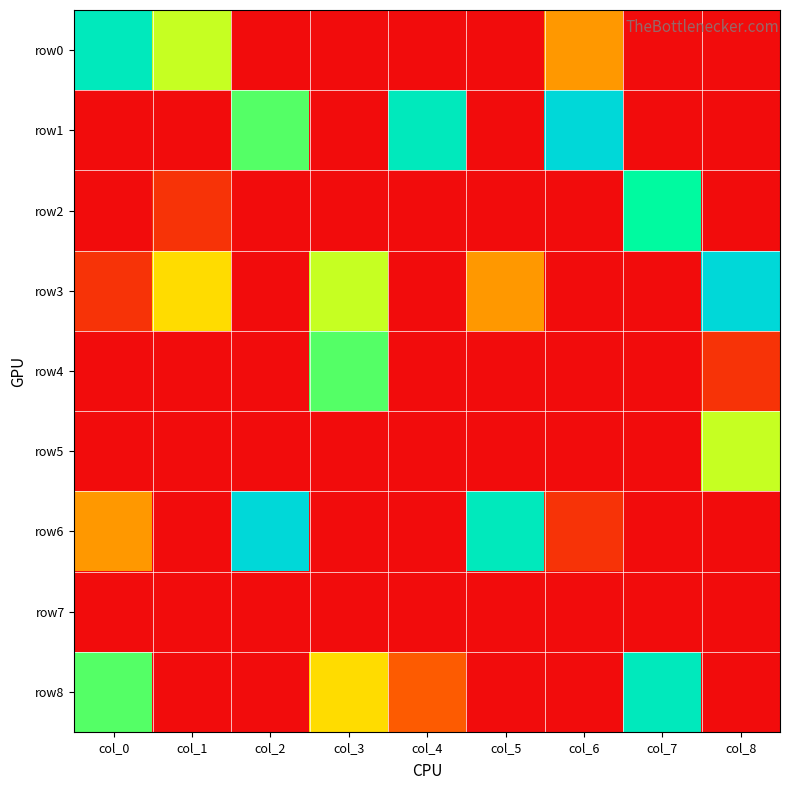

Count the number of data series in this chart.

9